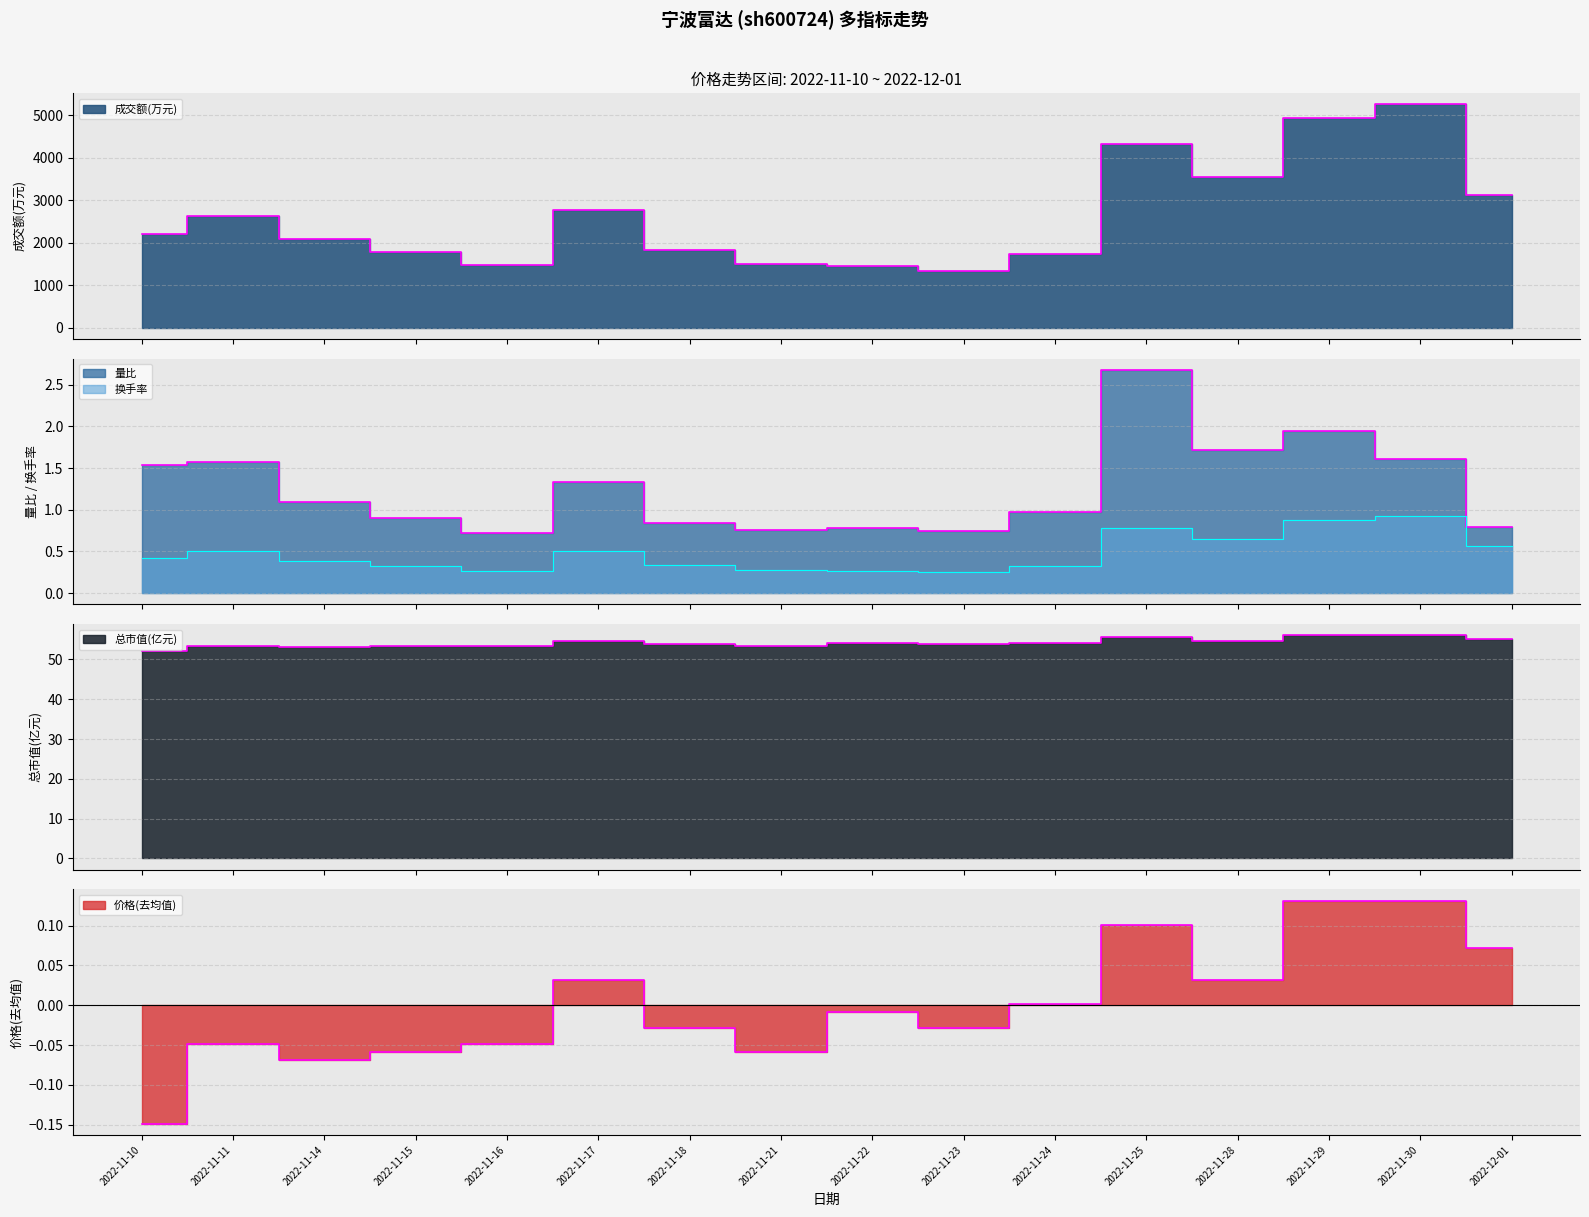

At which category does 量比 reach its first local peak?

2022-11-11